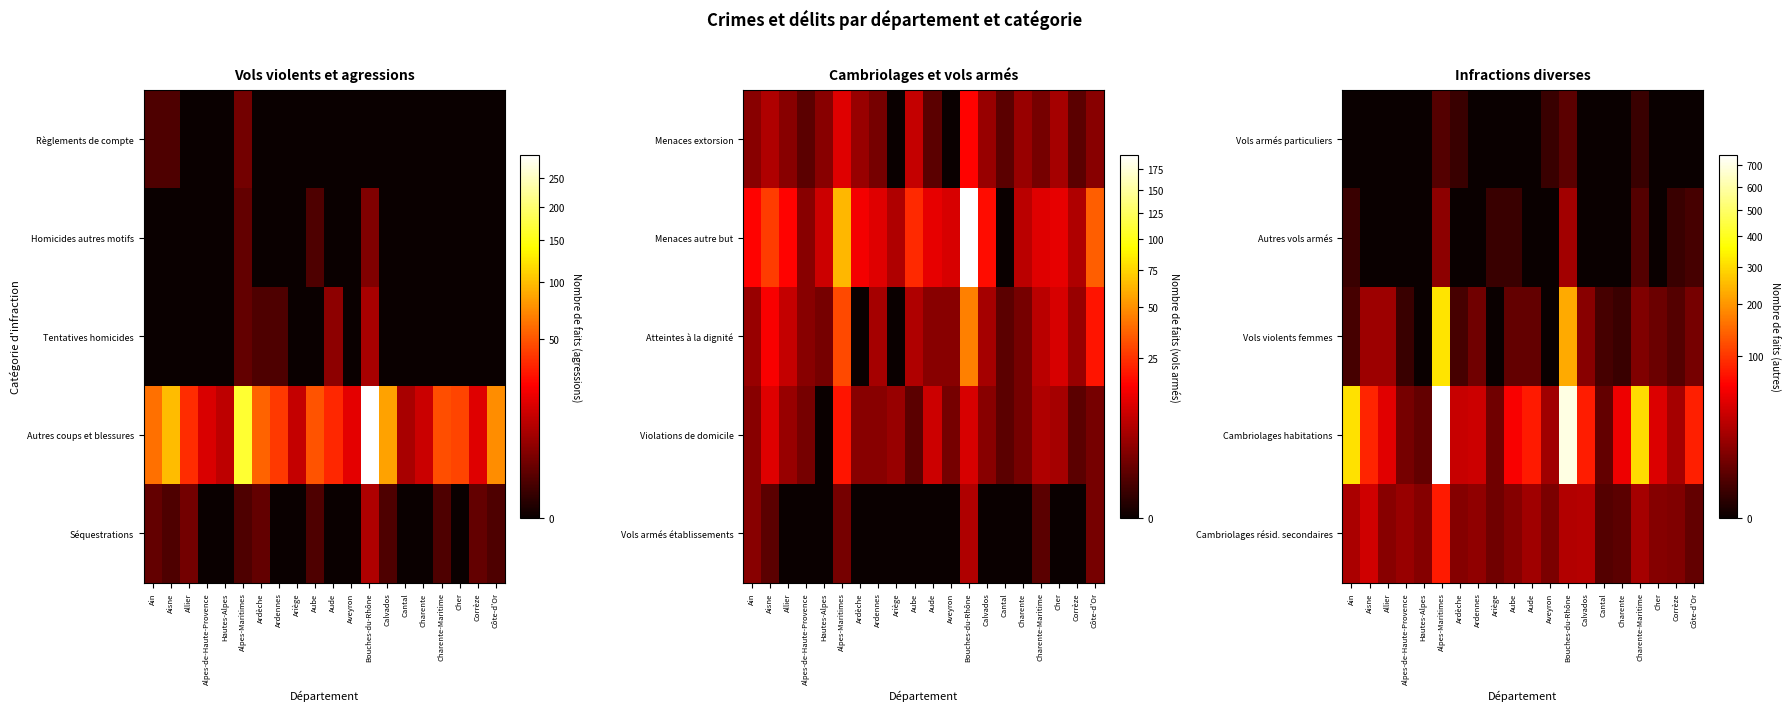

What is the difference between the highest and lowest values at Ardennes?

35